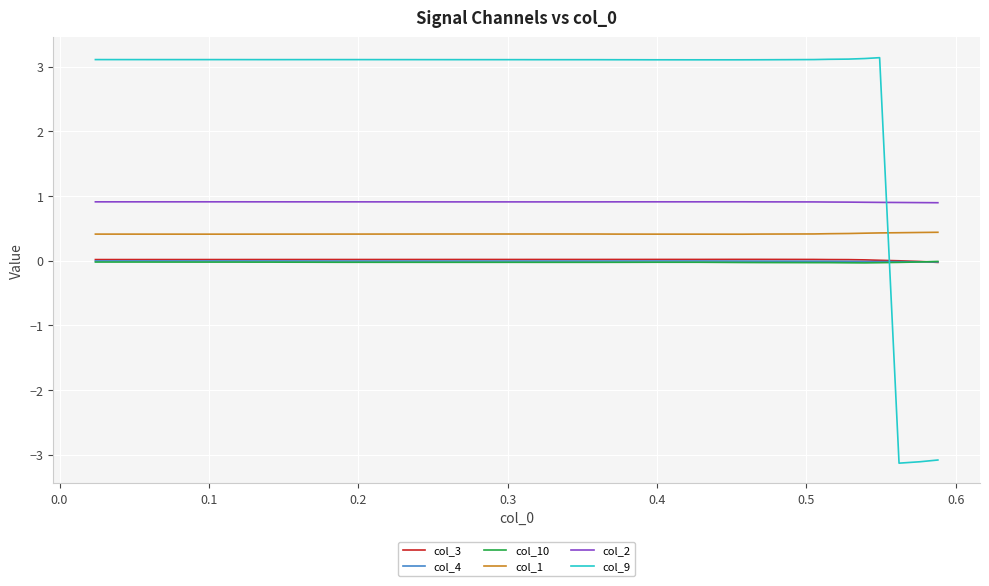

What are all the series names shown in the legend?

col_3, col_4, col_10, col_1, col_2, col_9